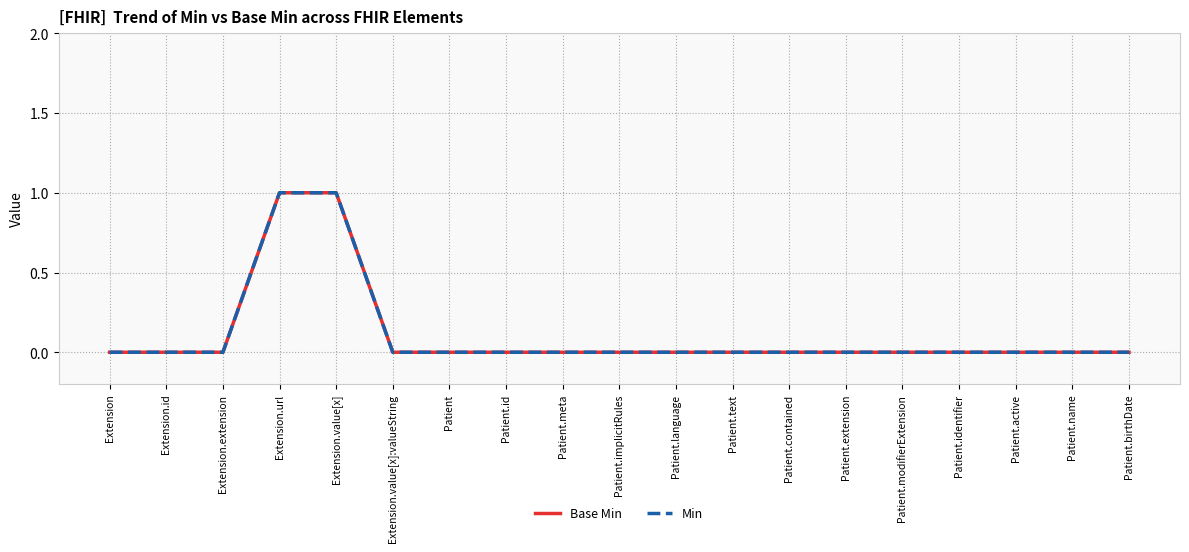

True or false: Base Min has more than 2 interior local peaks.

False